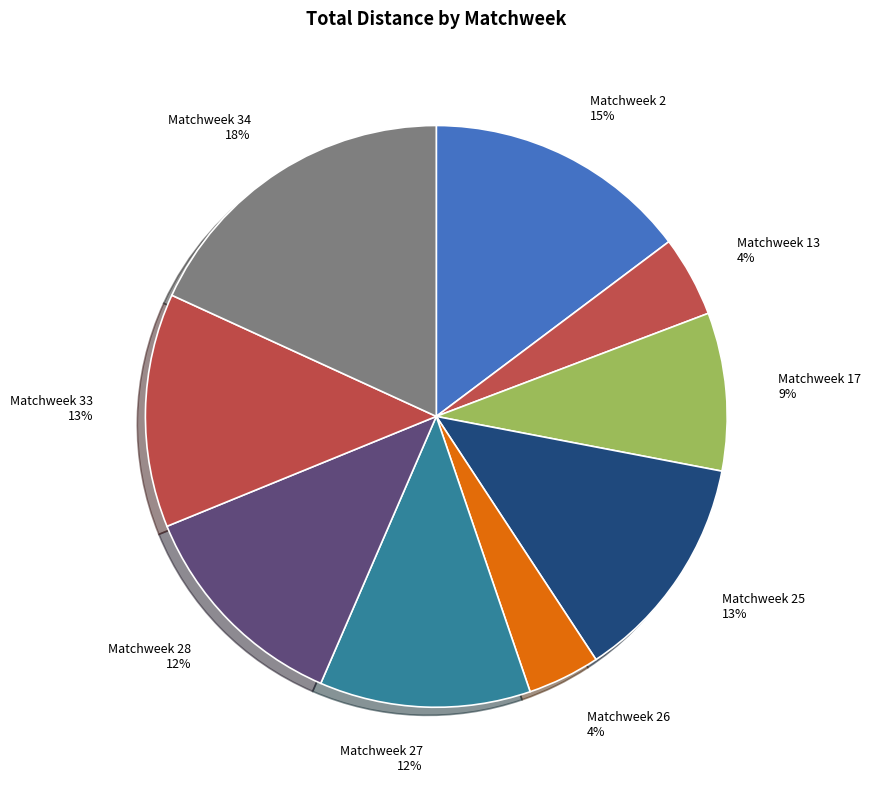

To the nearest percent, what is the difference between the largest and smallest slice percentages?

14%